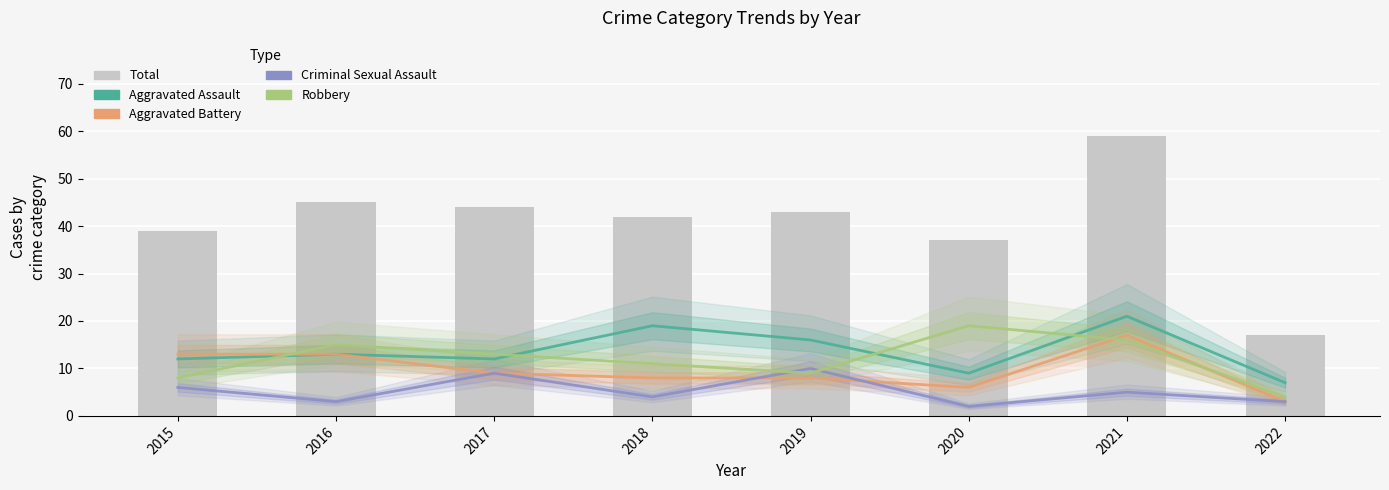

At how many categories does at least one series exceed 19?

7